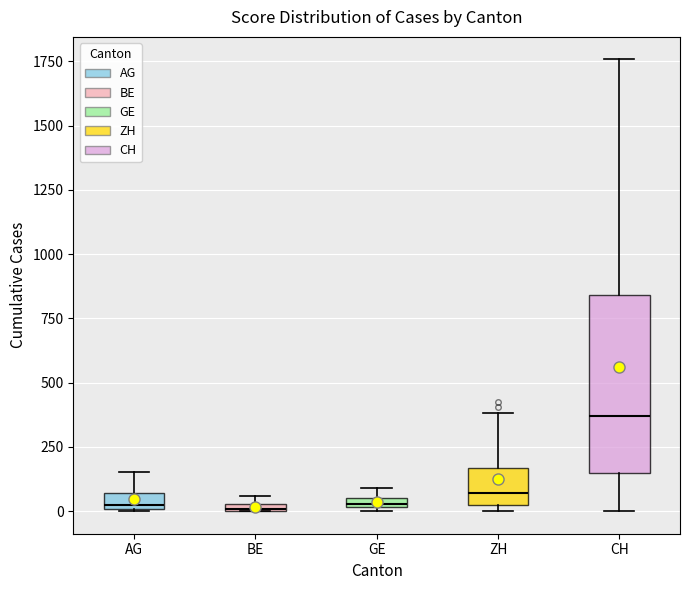

Where is the upper edge of the box for GE on the y-axis? The values are not printed on the chart, so give them approximately, as read against the axis.

50